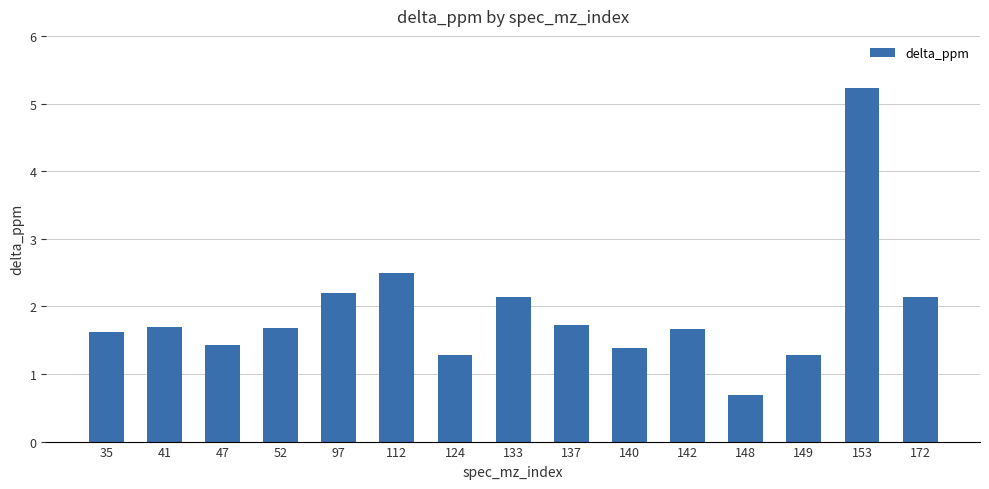

Reading left to right, transcribe all the data shown in this chart.

1.6	1.7	1.4	1.7	2.2	2.5	1.3	2.1	1.7	1.4	1.7	0.7	1.3	5.2	2.1